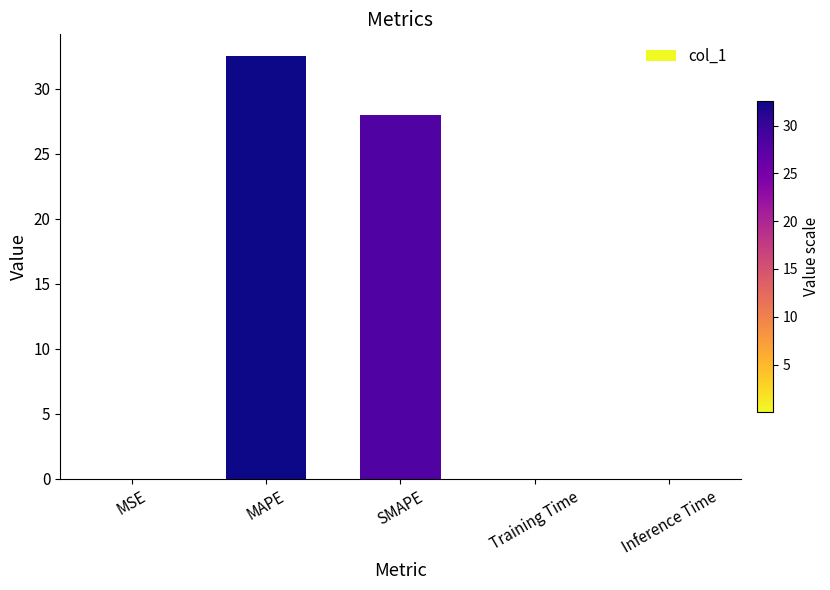

Is it true that the value at SMAPE is 28.0?

True